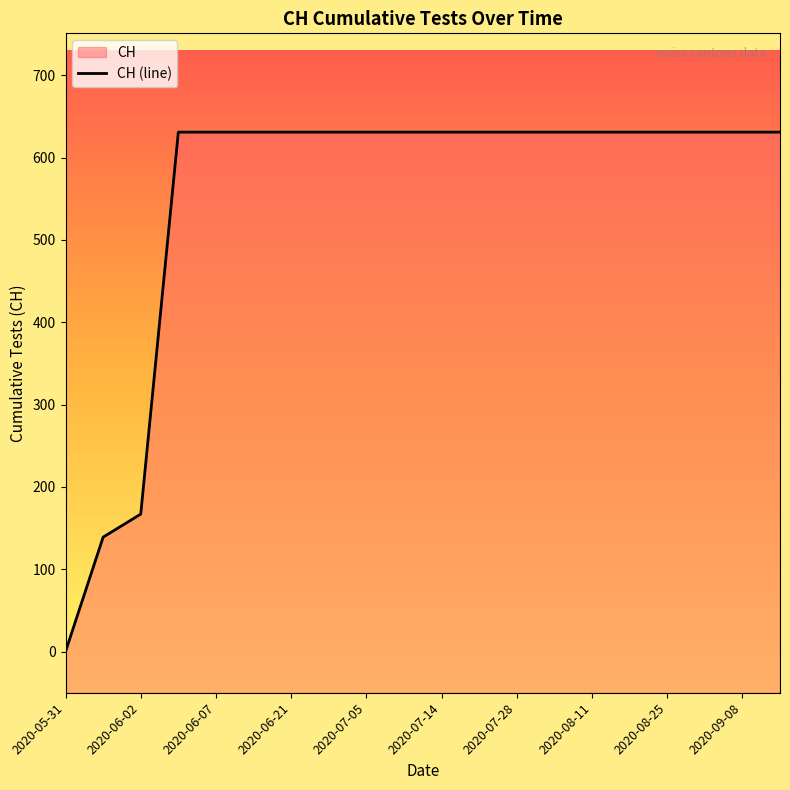

The chart shows a value of 631 at 2020-07-14. True or false?

True